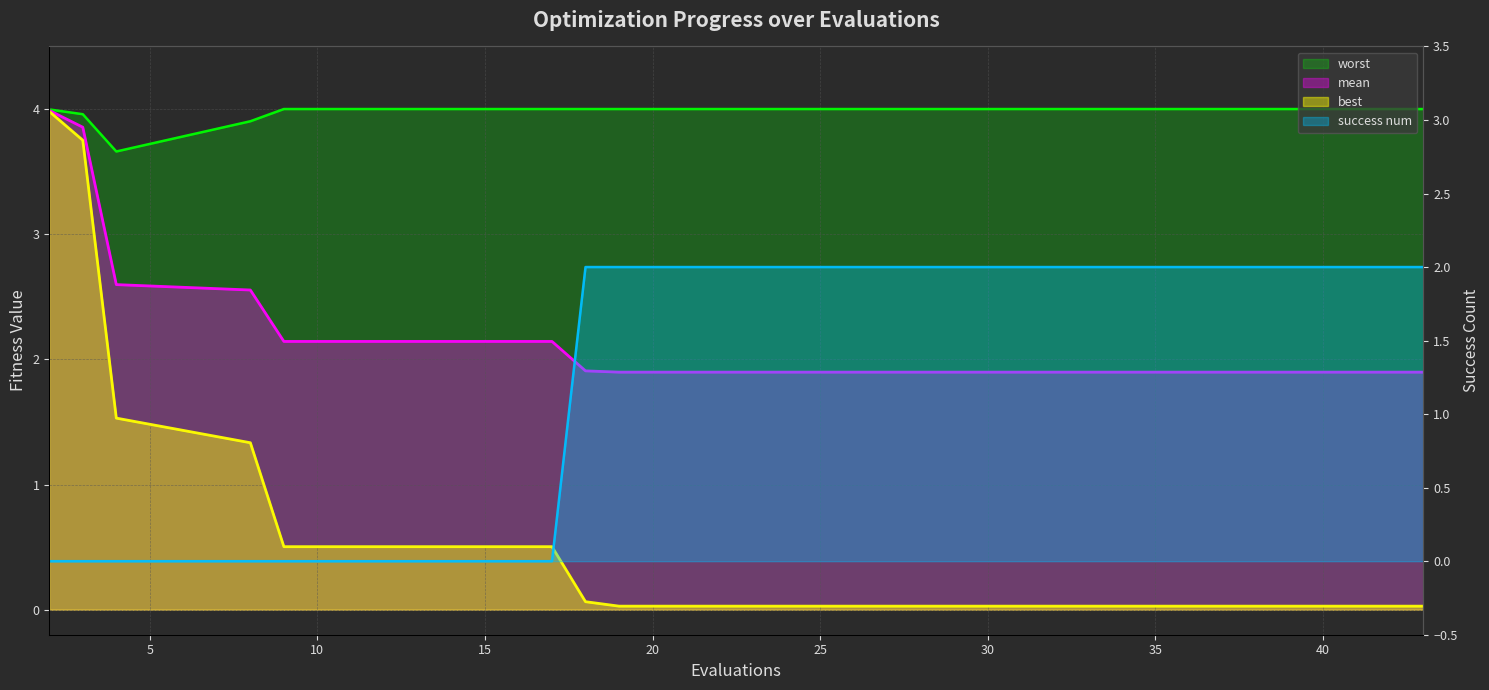

What is the total value across all series at 2?

12.0